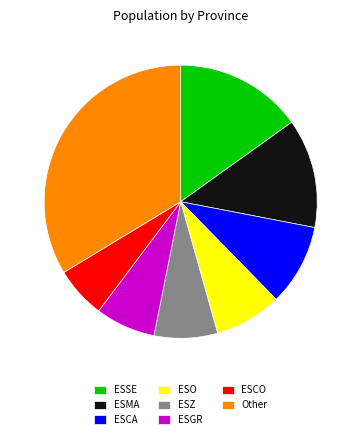

What is the largest slice in the pie chart?

Other